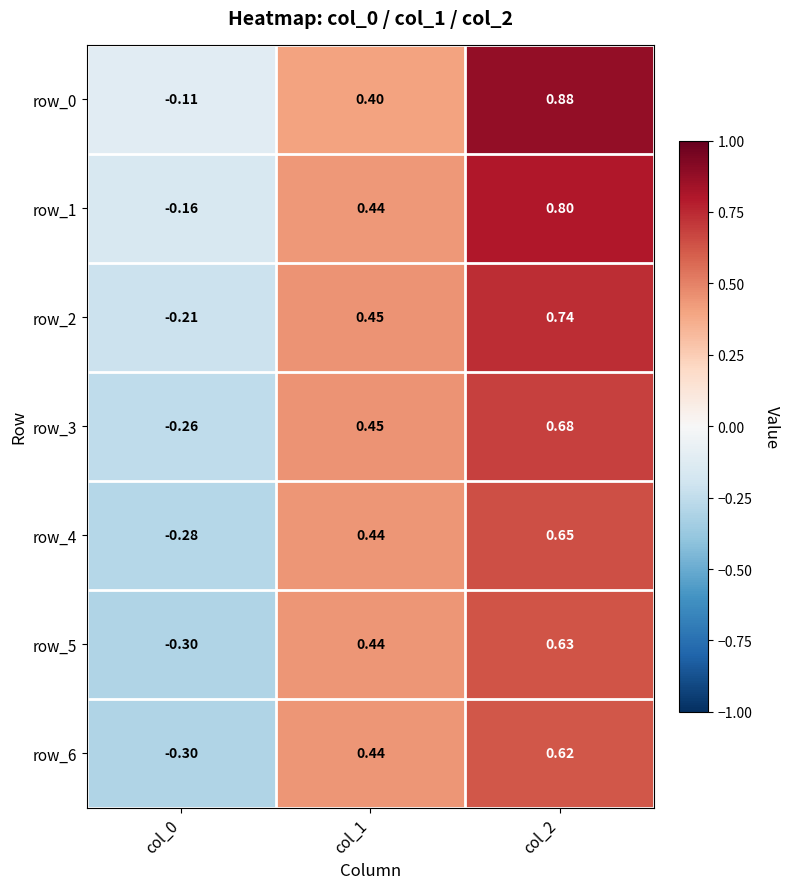

Is the value of row_4 at col_2 greater than the value of row_5 at col_2?

Yes